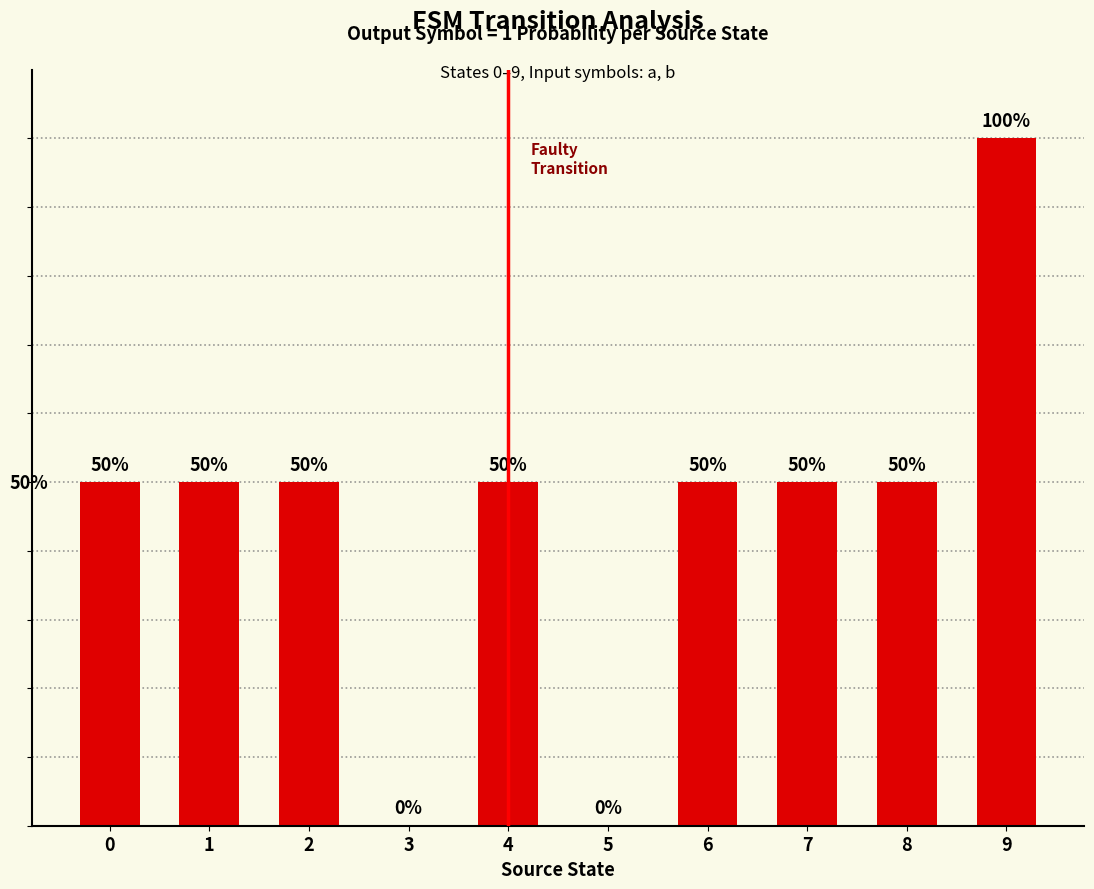

What is the difference between the maximum and second lowest values?

100